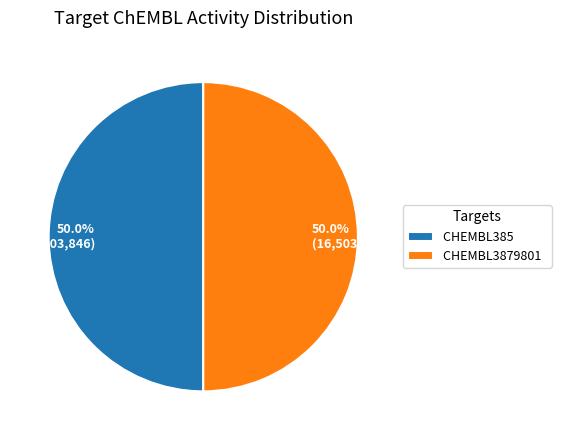

How many segments does this pie chart have?

2